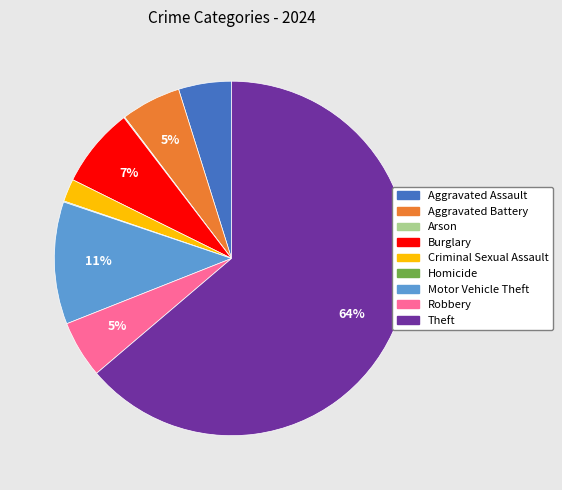

Is it true that Motor Vehicle Theft is 6% of the pie?

False